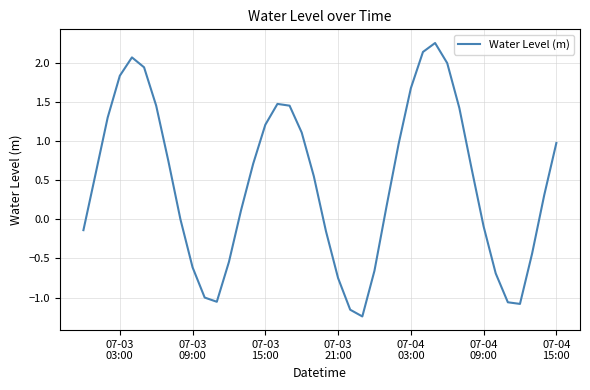

What is the difference between the maximum and minimum values?

3.5